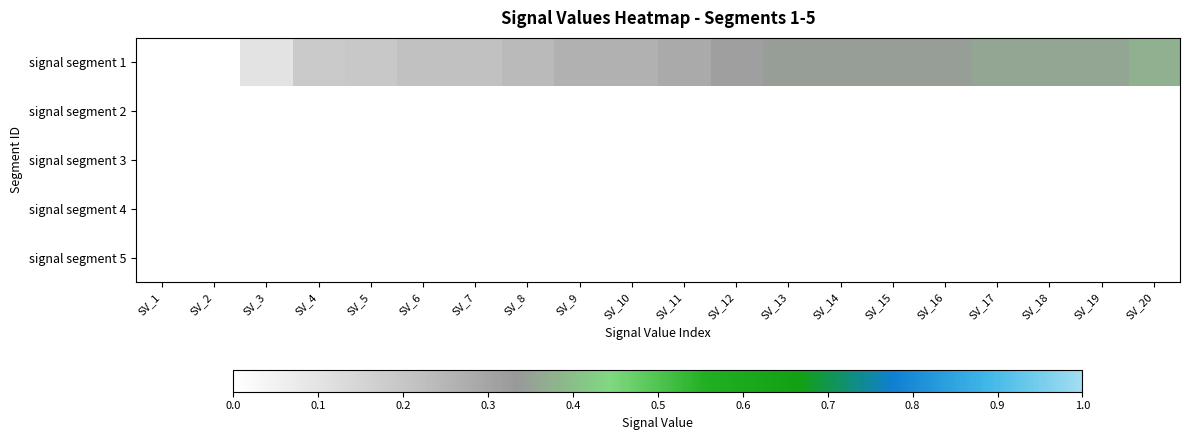

Between SV_1 and SV_10, which series saw the biggest shift?

signal segment 1